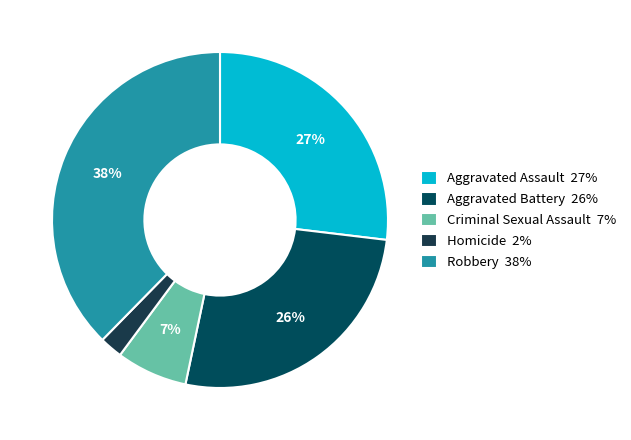

Count the number of slices in the pie.

5